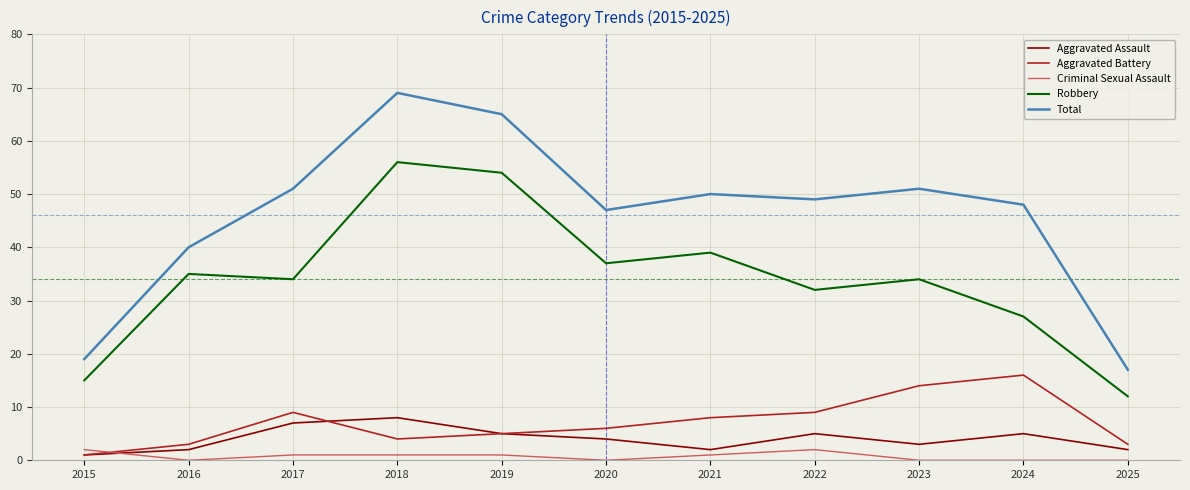

Does the chart display data point markers on the line(s)?

No